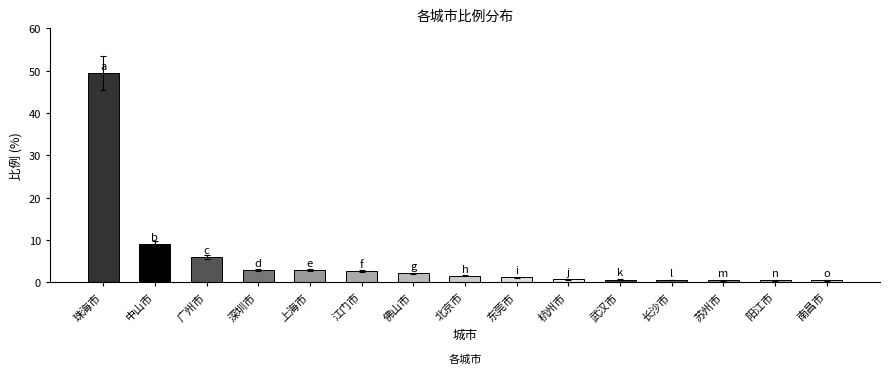

What is the ratio of the value at 江门市 to the value at 上海市?

0.9